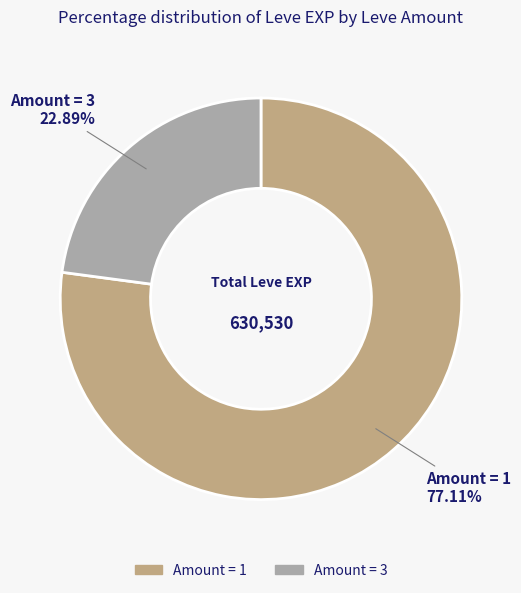

Does any single category account for the majority?

Yes